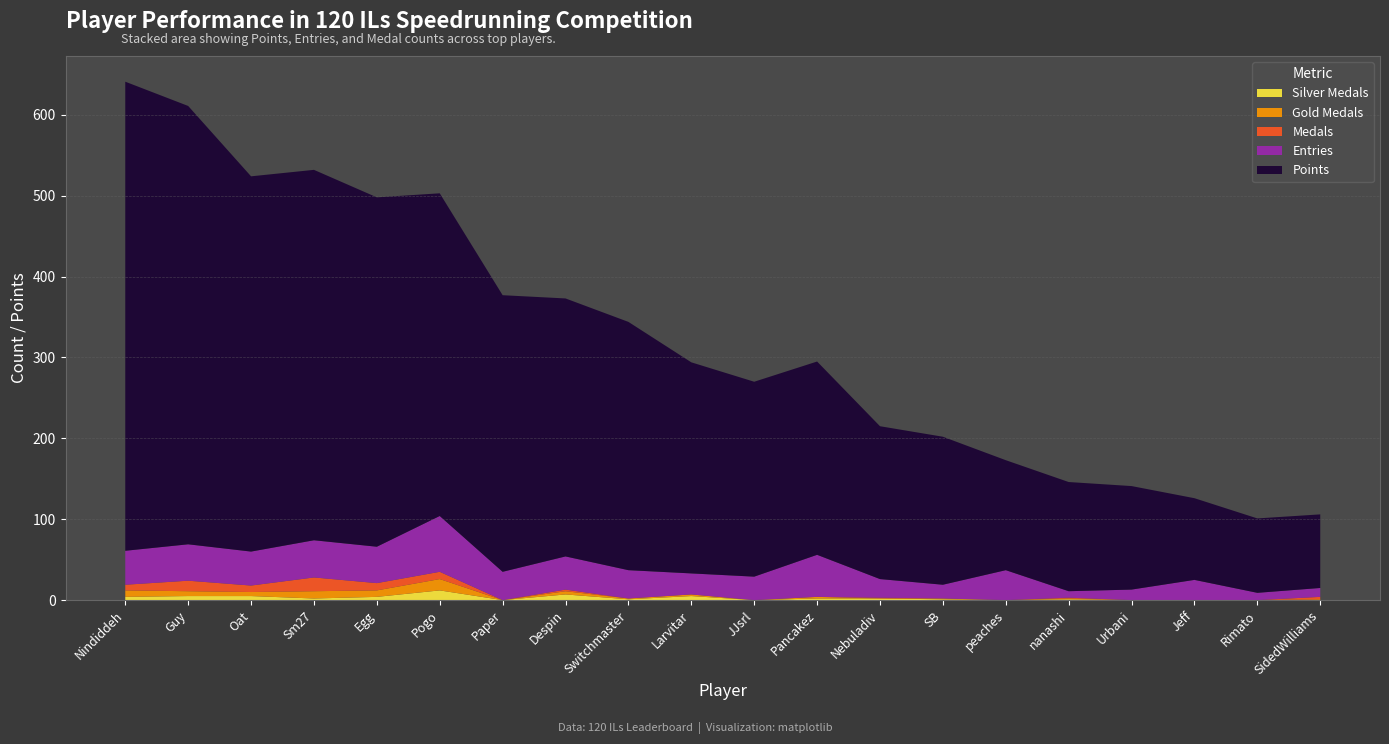

Reading left to right, what are all the values shown in this chart?

Entries: 42	45	42	46	45	69	35	41	35	26	29	52	23	17	37	8	13	25	9	11
Points: 580	542	464	458	432	399	342	319	307	261	241	239	189	183	136	135	128	101	92	91
Medals: 7	13	8	17	9	9	0	2	0	0	0	0	1	0	0	1	0	0	0	3
Gold Medals: 8	6	5	9	8	14	0	4	1	2	0	2	0	1	0	1	0	0	0	1
Silver Medals: 4	5	5	2	4	12	0	7	1	5	0	2	2	1	0	1	0	0	0	0